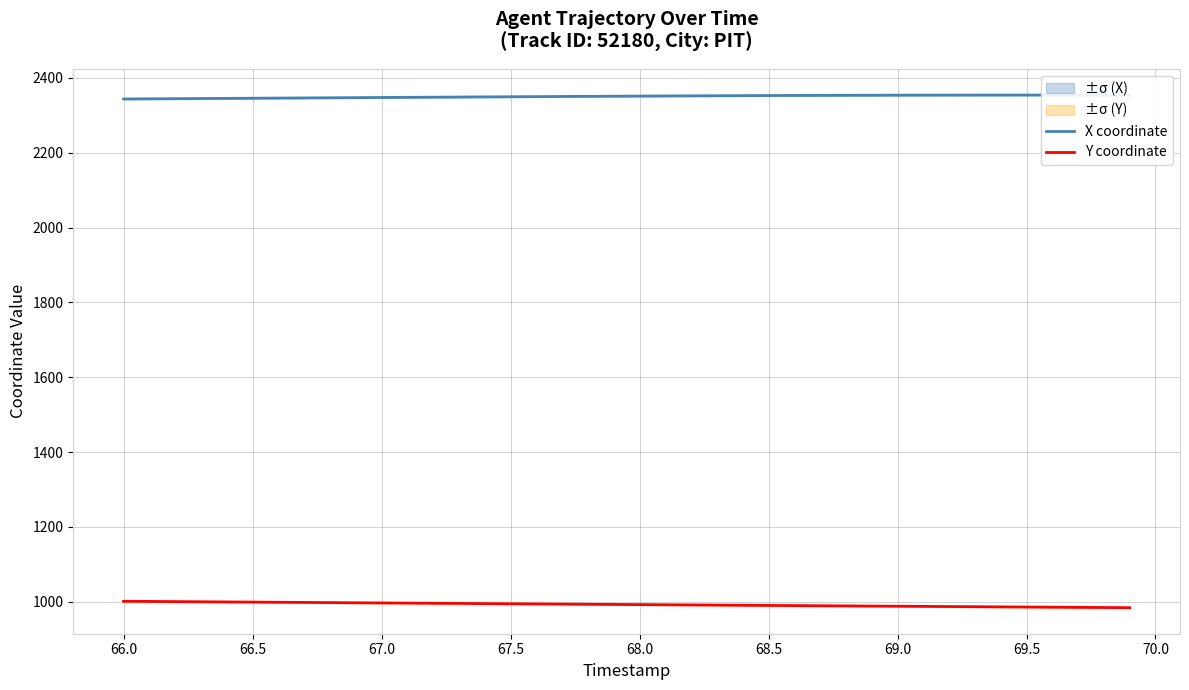

What is the minimum value for Y coordinate?

984.0